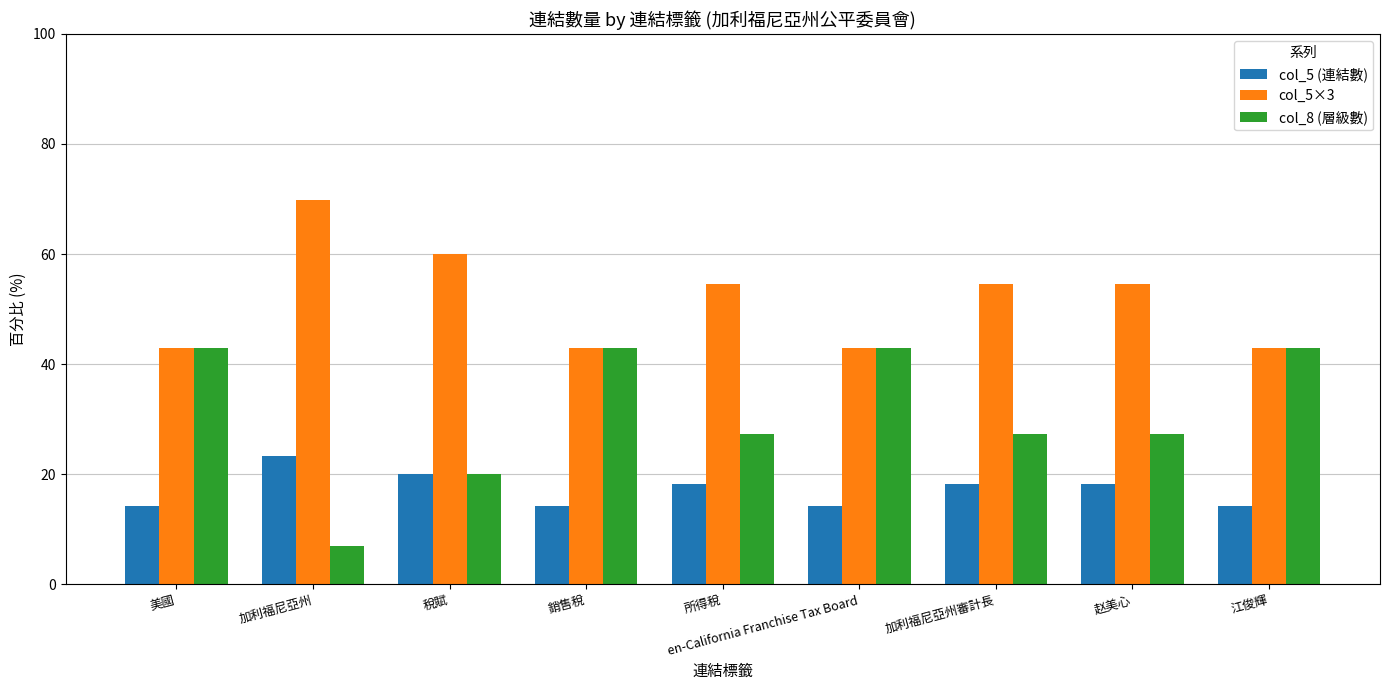

Read the col_5 (連結數) value at 赵美心.

18.2